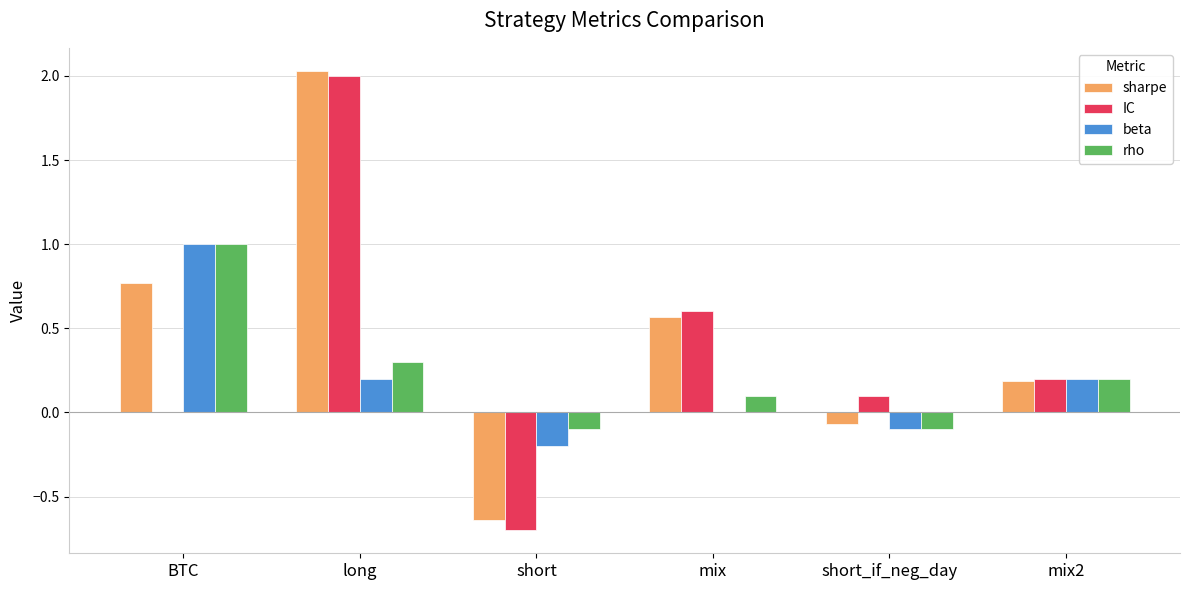

Which series changed the most between short and mix?

IC